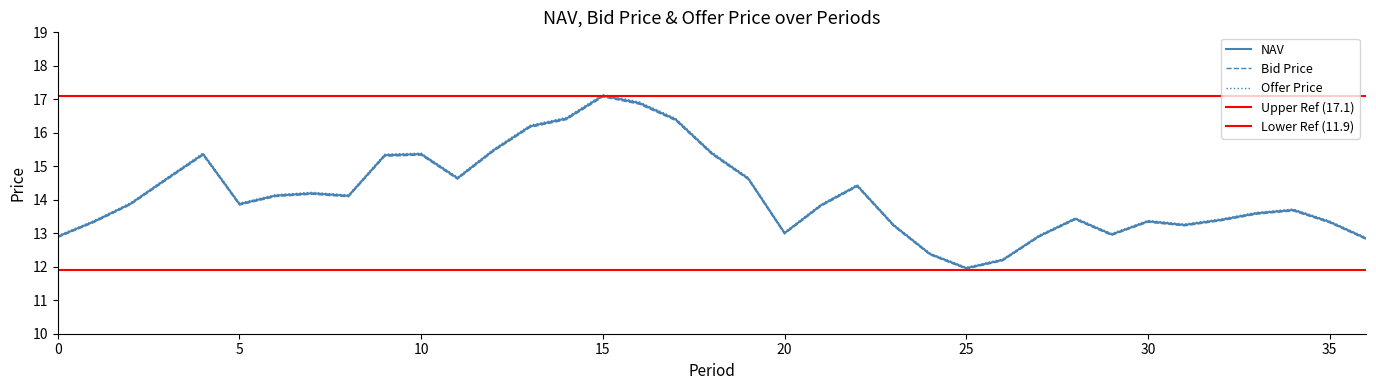

What is the difference between the maximum and minimum values in the Offer Price series?

5.2